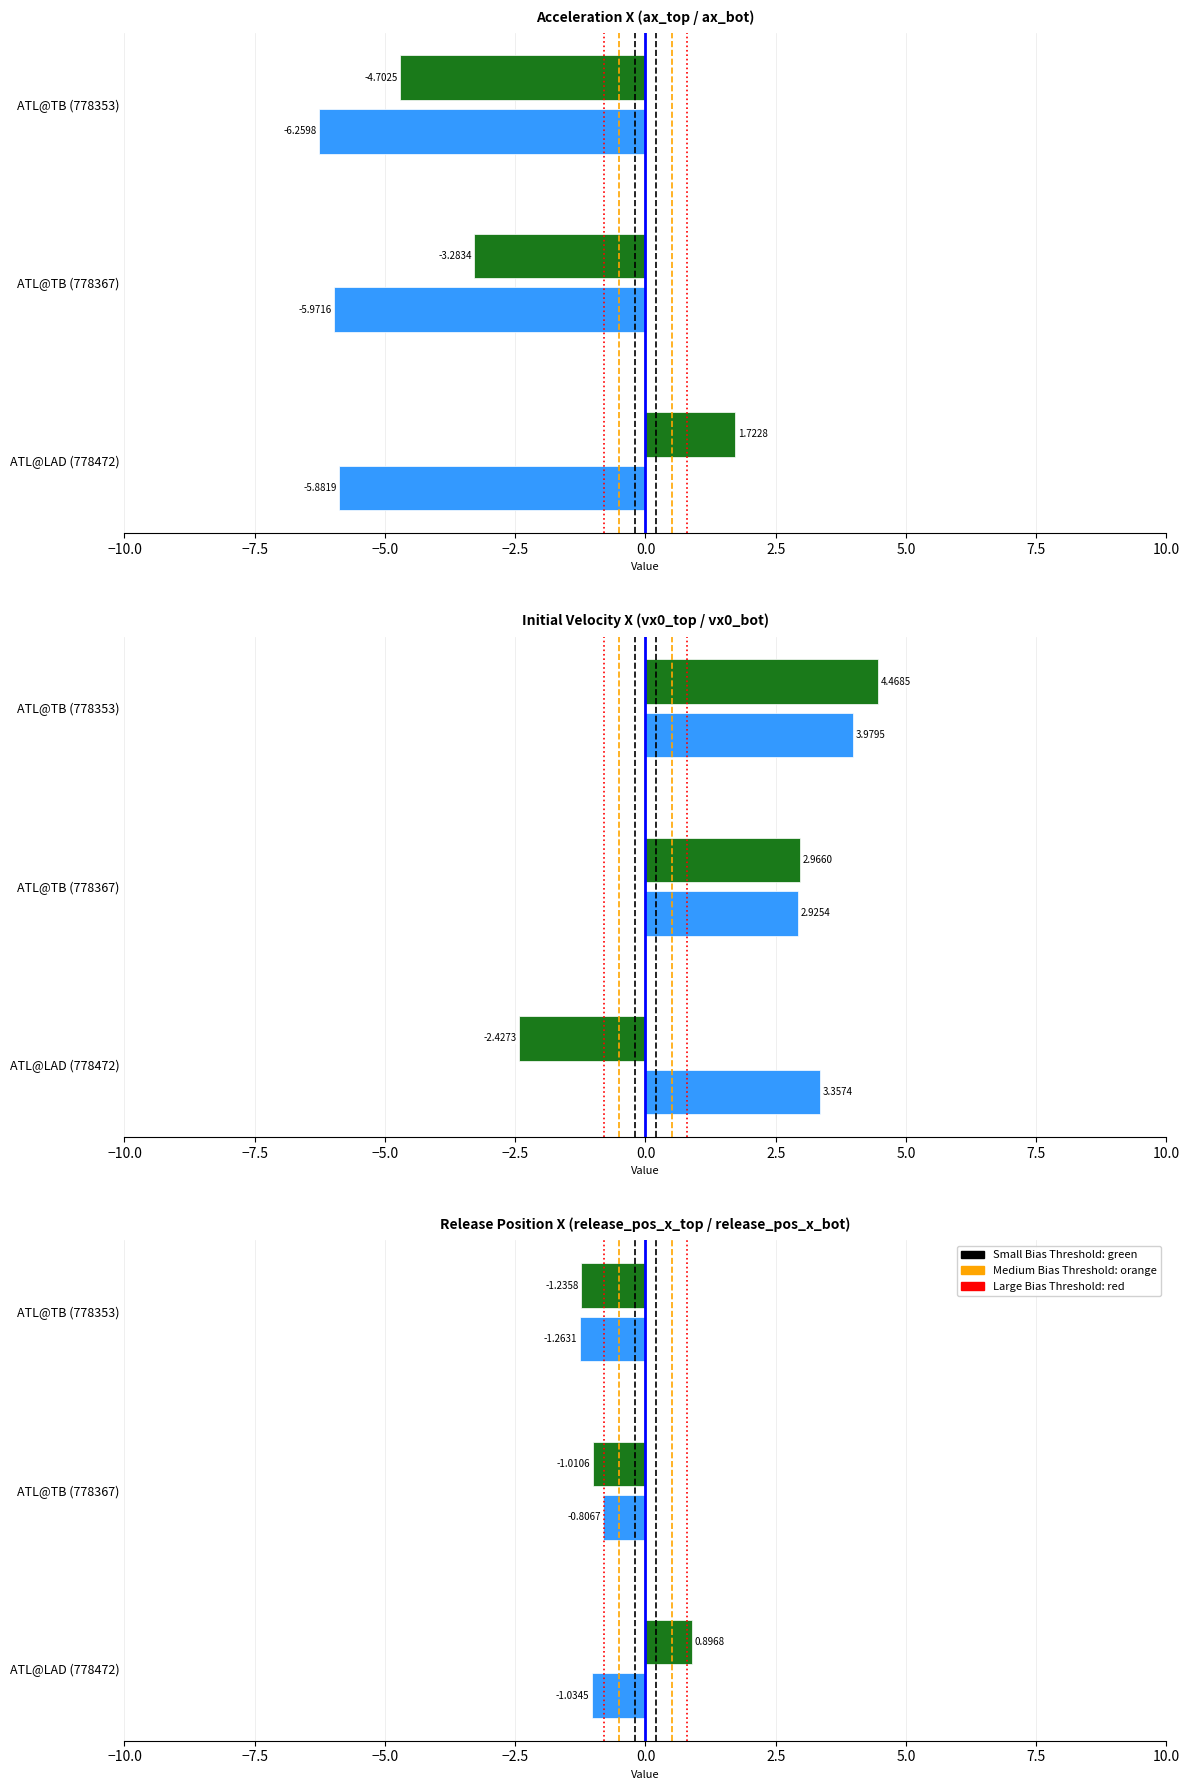

What is the sum of the release_pos_x_bot values at ATL@LAD (778472) and ATL@TB (778353)?

-2.3